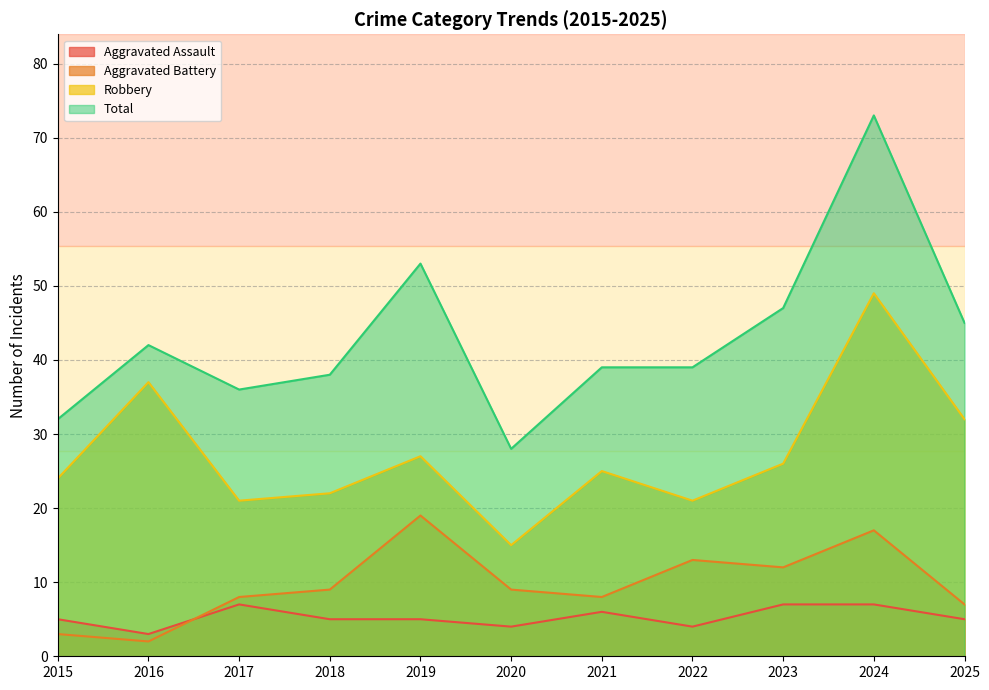

True or false: Total and Robbery intersect in this chart.

False